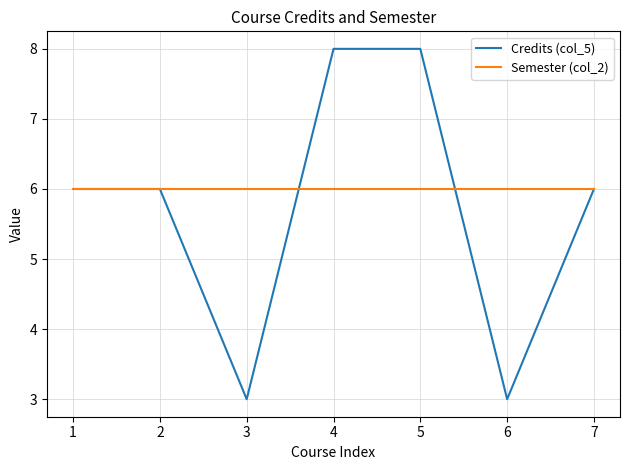

What is the total value across all series at 6?

9